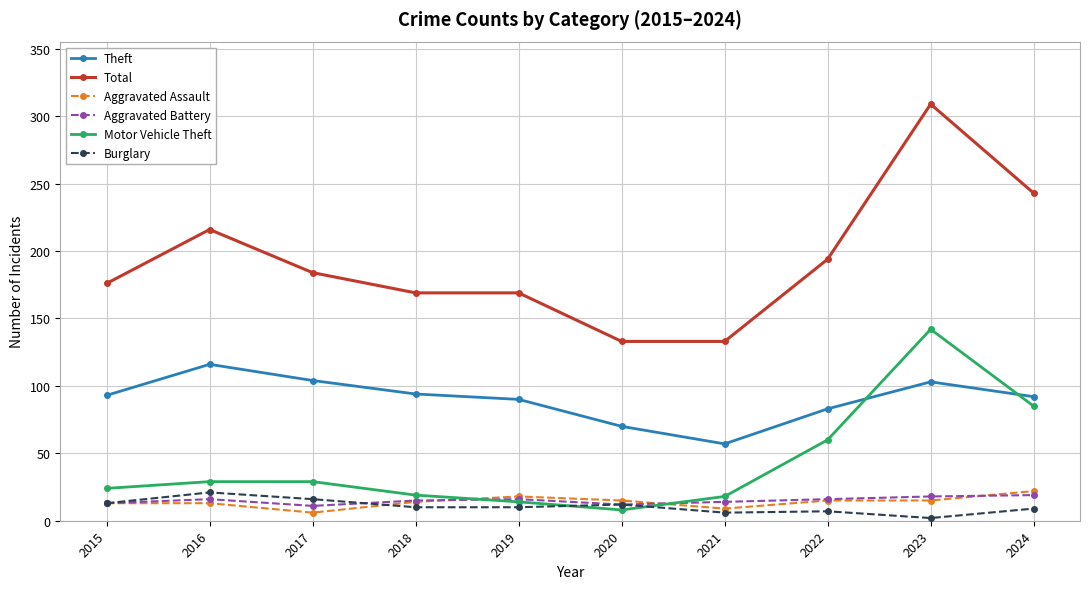

What is the difference between the highest and lowest values at 2024?

234